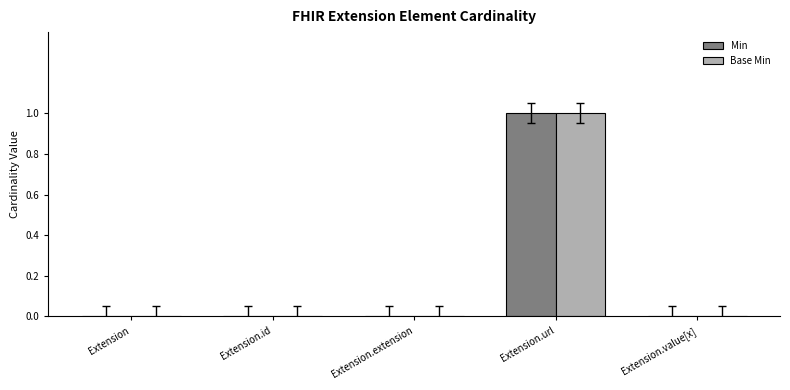

How many categories are shown in the chart?

5